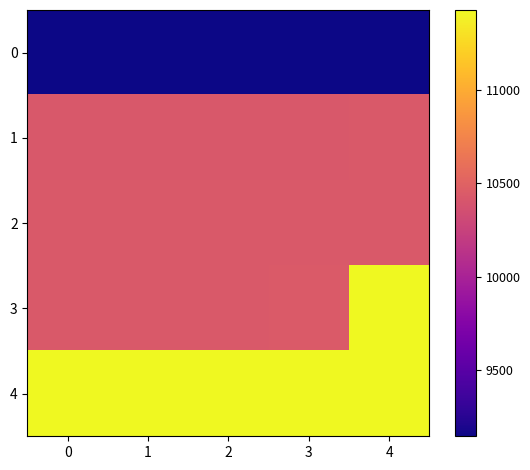

Reading right to left, what are all the values shown in this chart?

0: 4=9147	3=9146	2=9145	1=9144	0=9143
1: 4=10430	3=10429	2=10428	1=10427	0=10426
2: 4=10435	3=10434	2=10433	1=10432	0=10431
3: 4=11426	3=10439	2=10438	1=10437	0=10436
4: 4=11431	3=11430	2=11429	1=11428	0=11427